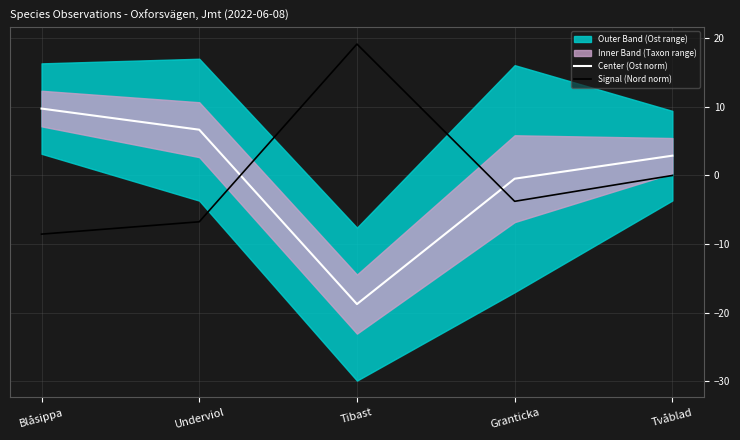

Which series changed the most between Tibast and Granticka?

Signal (Nord norm)